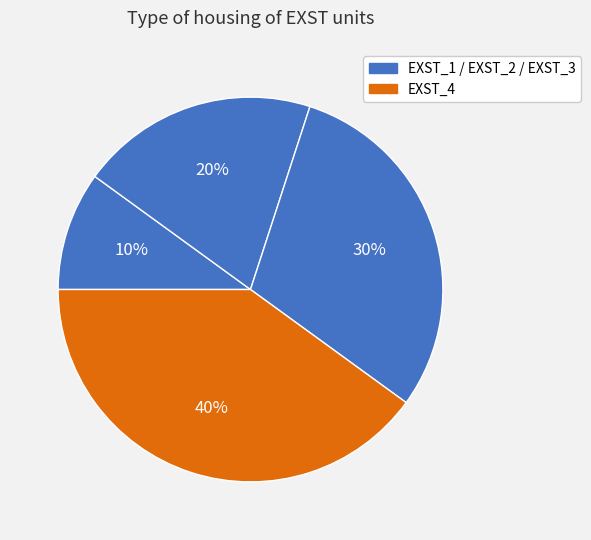

Which category has the biggest portion of the pie?

EXST_4